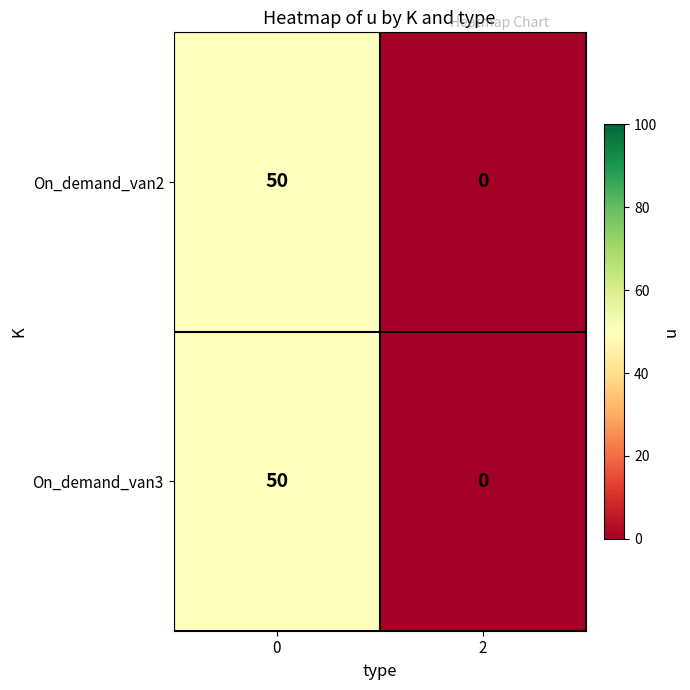

List the labels in order of On_demand_van3 value, largest first.

0, 2